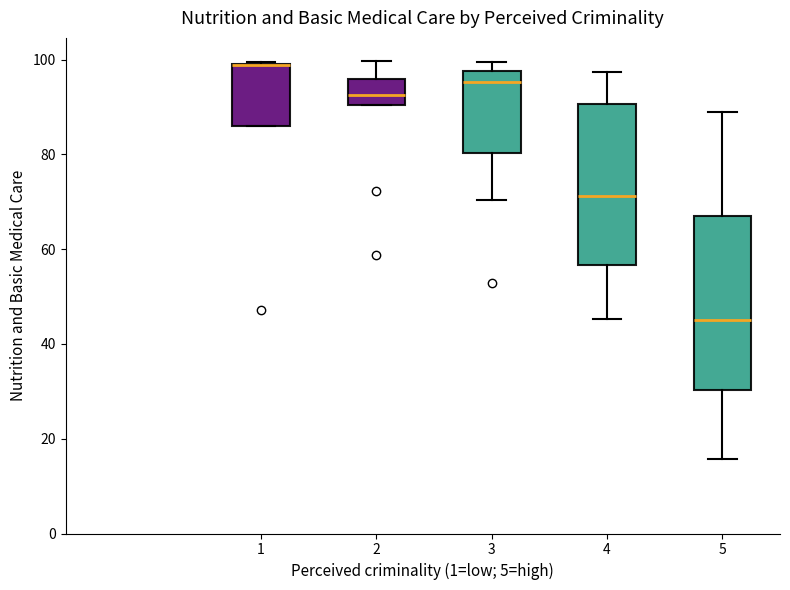

Which box is the tallest, from its lower edge to its upper edge?

5